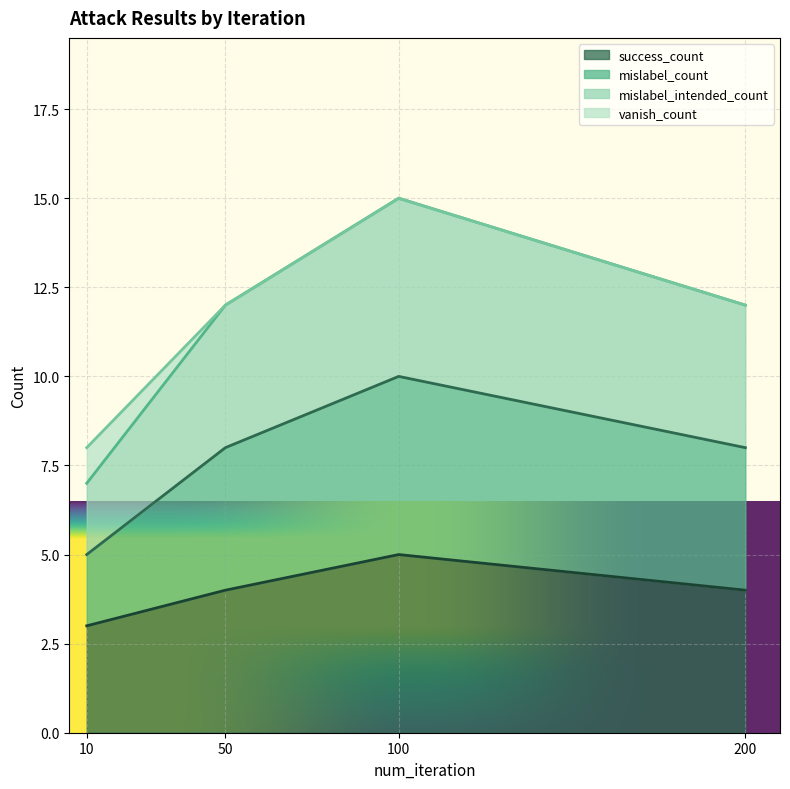

What is the sum of the success_count values at 200 and 100?

9